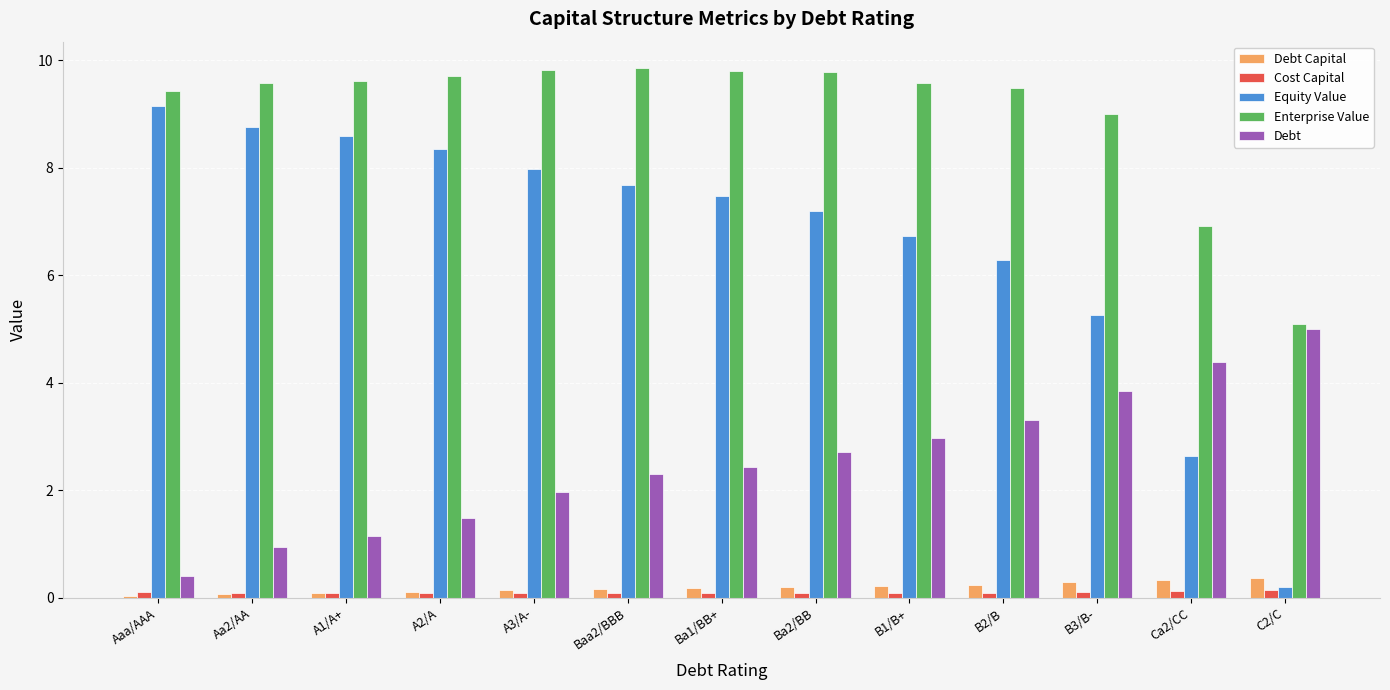

Does the chart contain stacked bars?

No